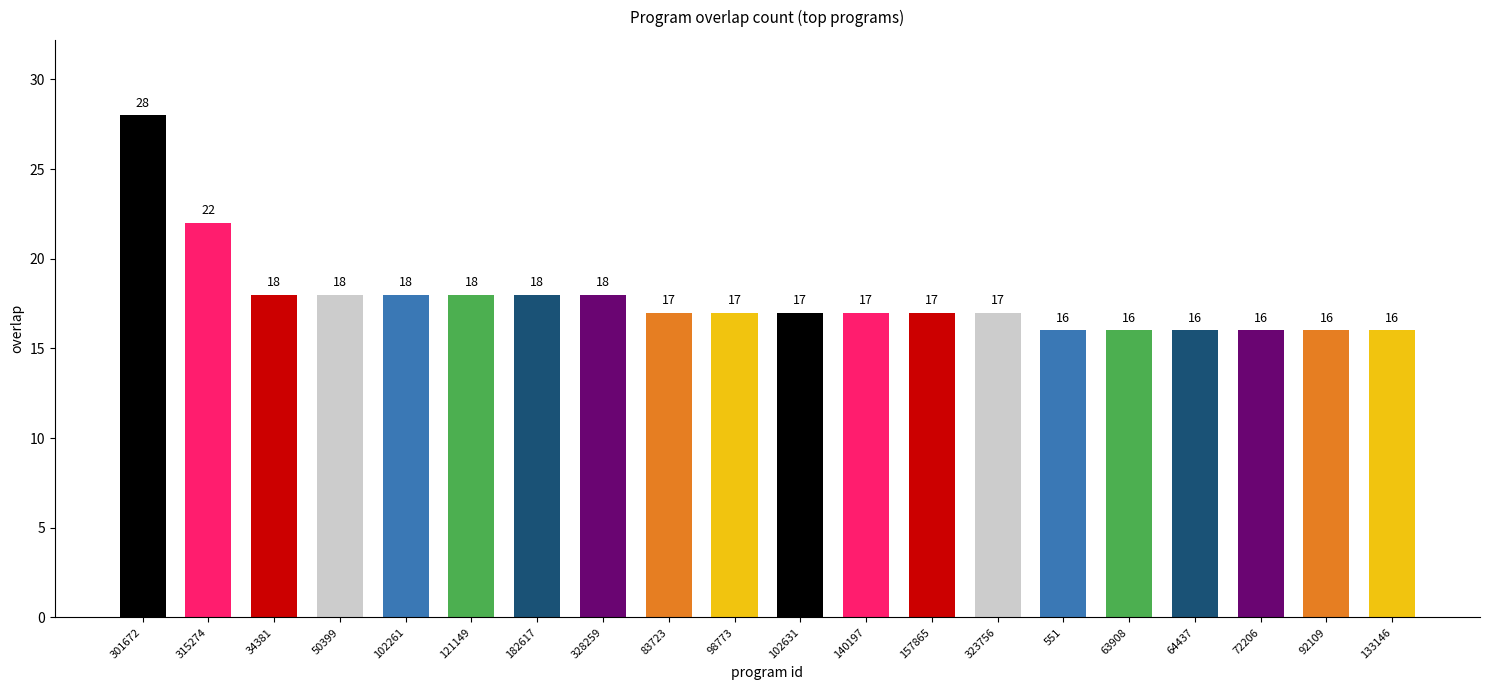

What is the average value?

18